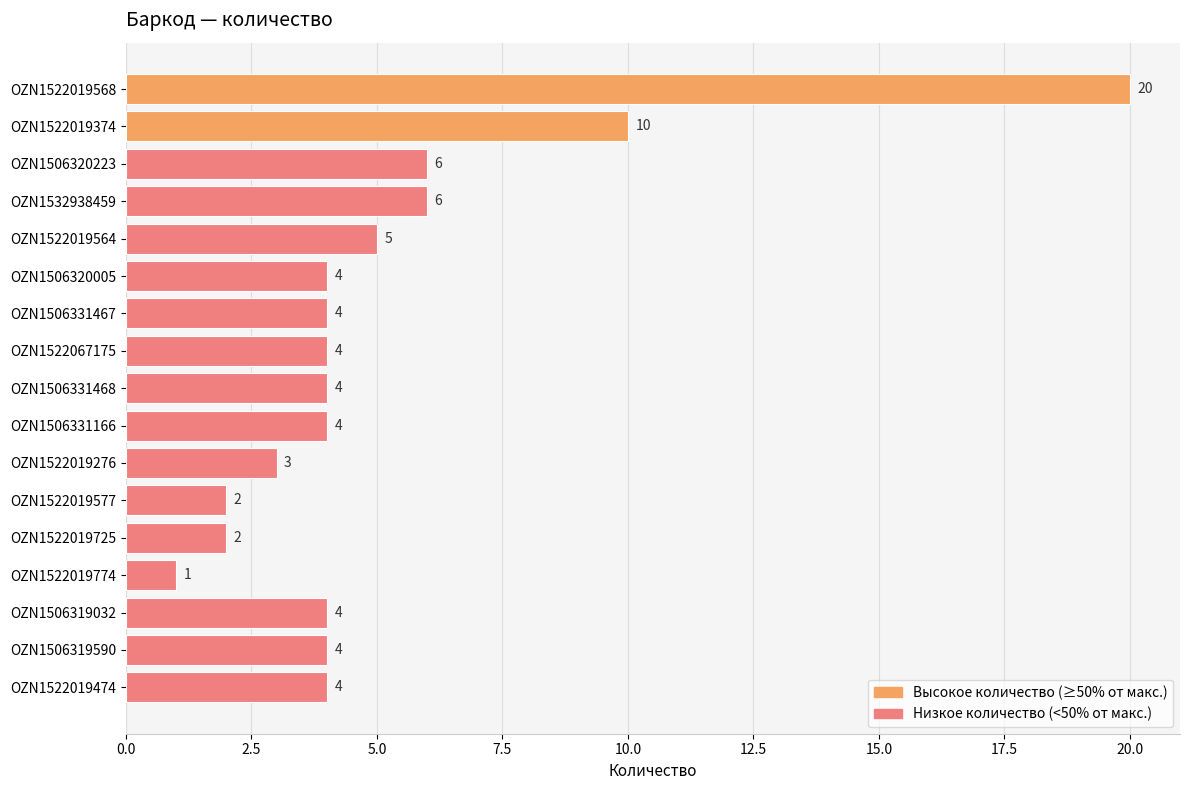

Between OZN1506319032 and OZN1522019725, which is larger?

OZN1506319032